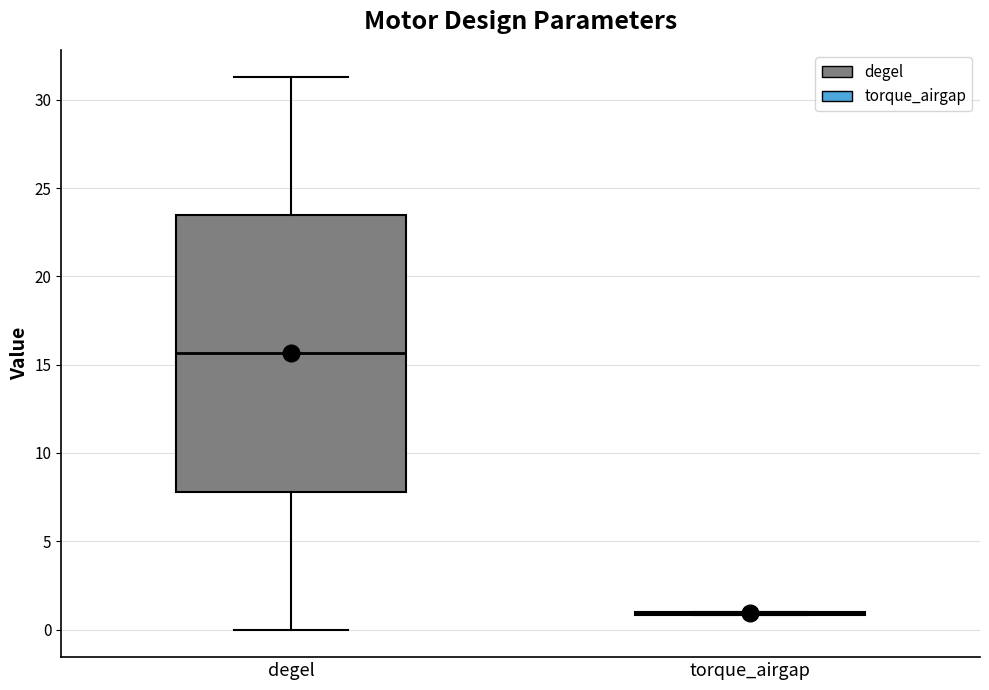

Which box is the tallest, from its lower edge to its upper edge?

degel